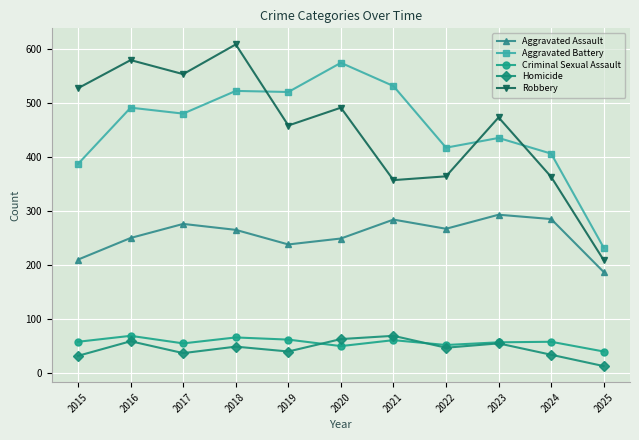

At how many categories does at least one series exceed 320?

10